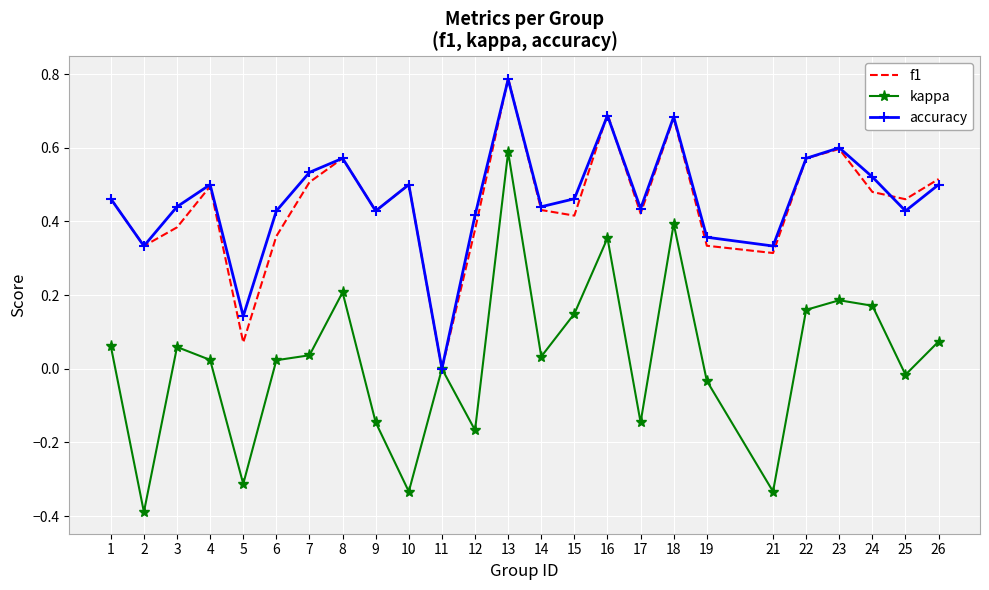

The accuracy series shows 0.5 at 7. True or false?

True